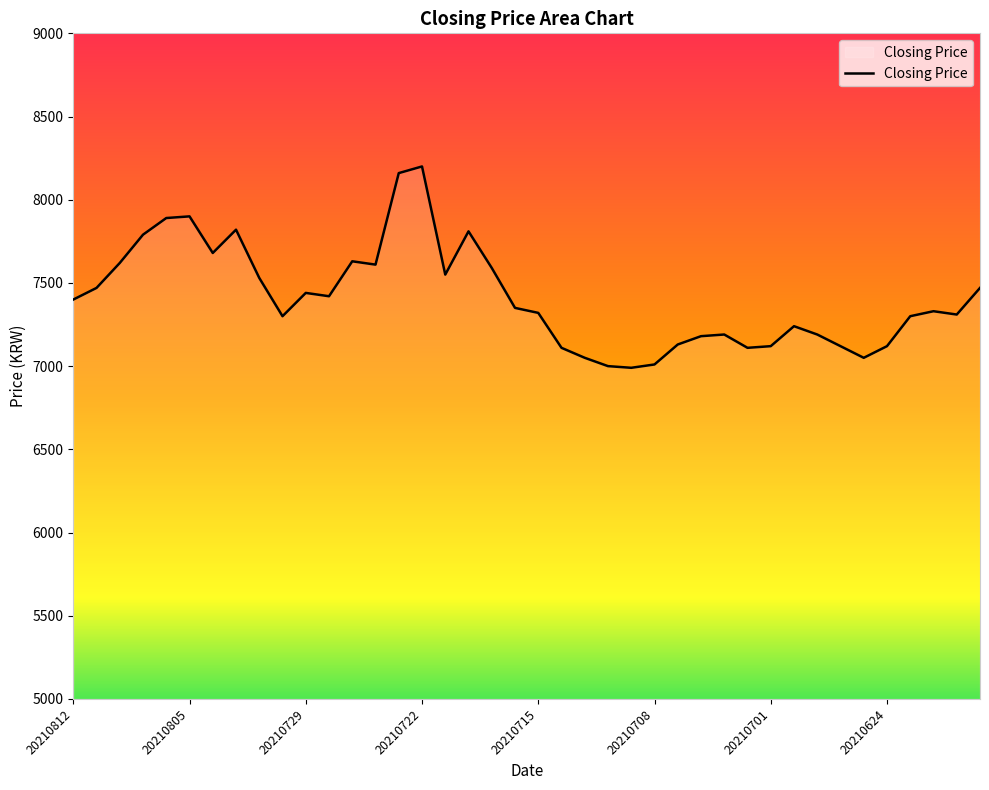

What is the maximum value shown in the chart?

8200